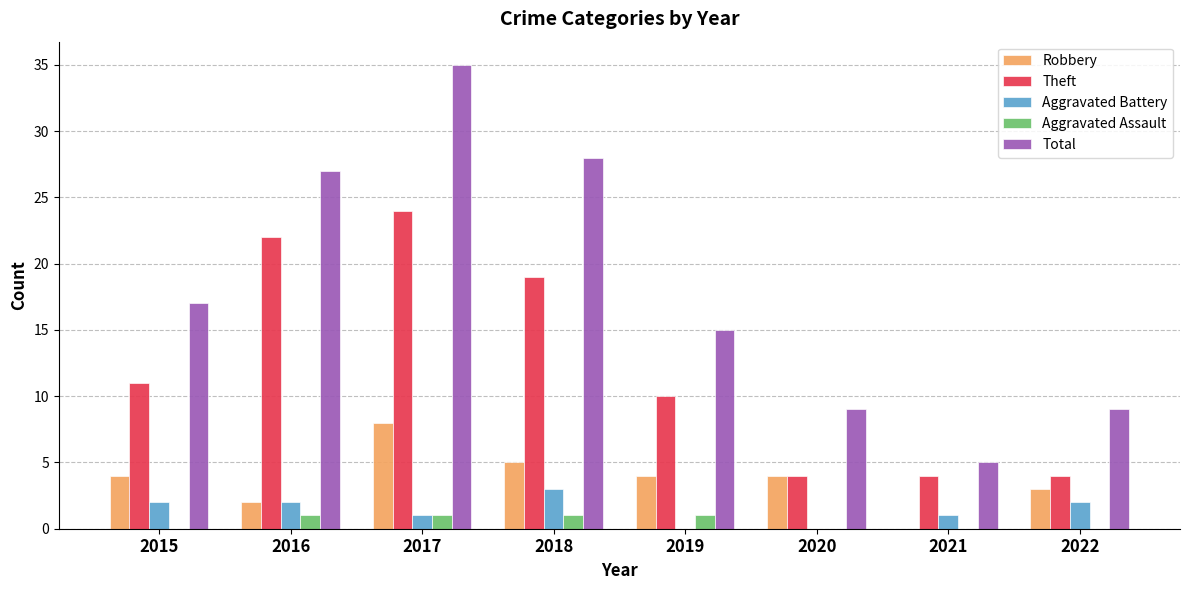

The Robbery series shows 4 at 2019. True or false?

True